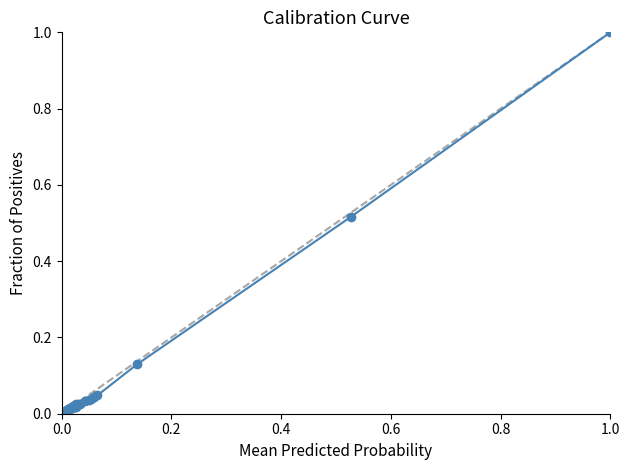

True or false: the data has more than 2 interior local peaks.

True